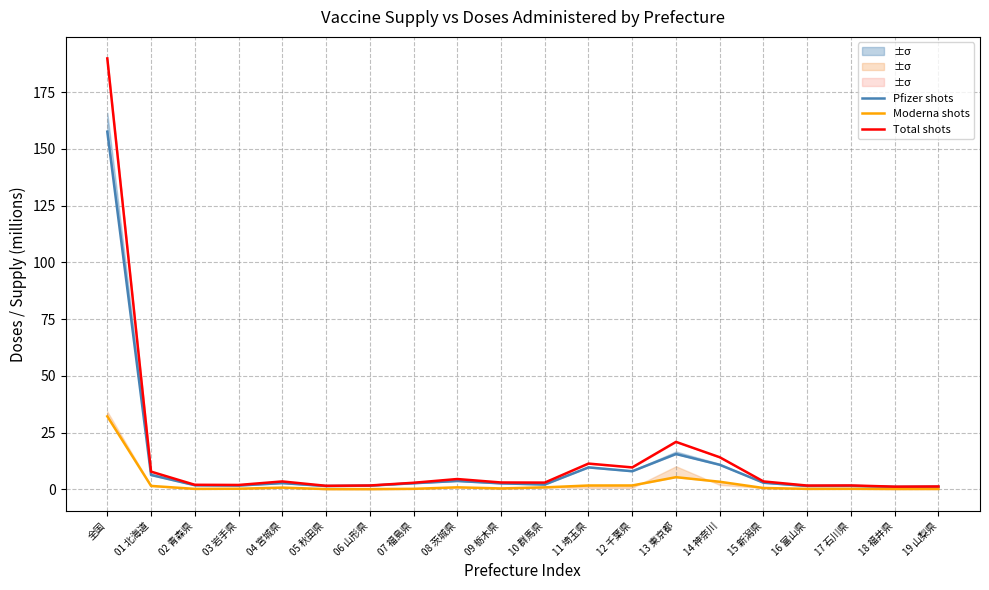

What is the average value of the Moderna shots series?

2.5